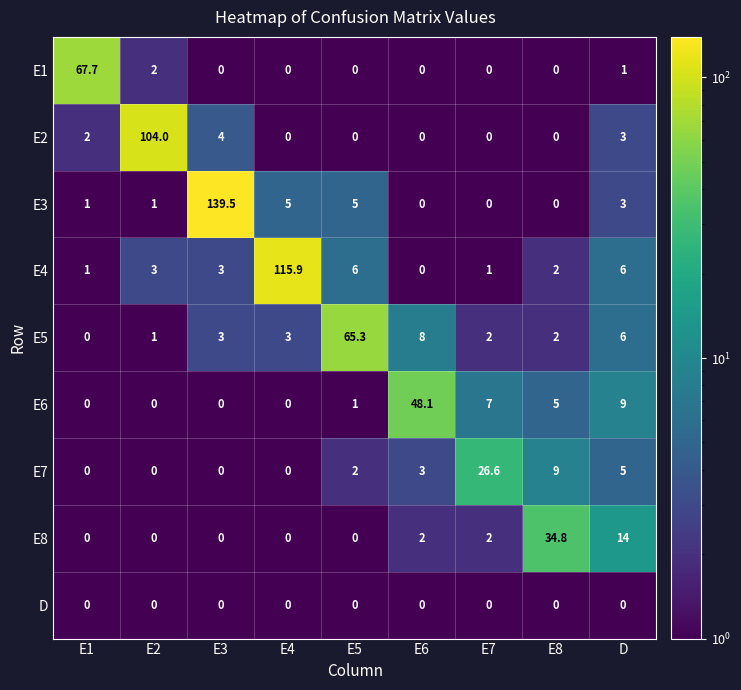

What is the difference between the highest and lowest values at E7?

26.6